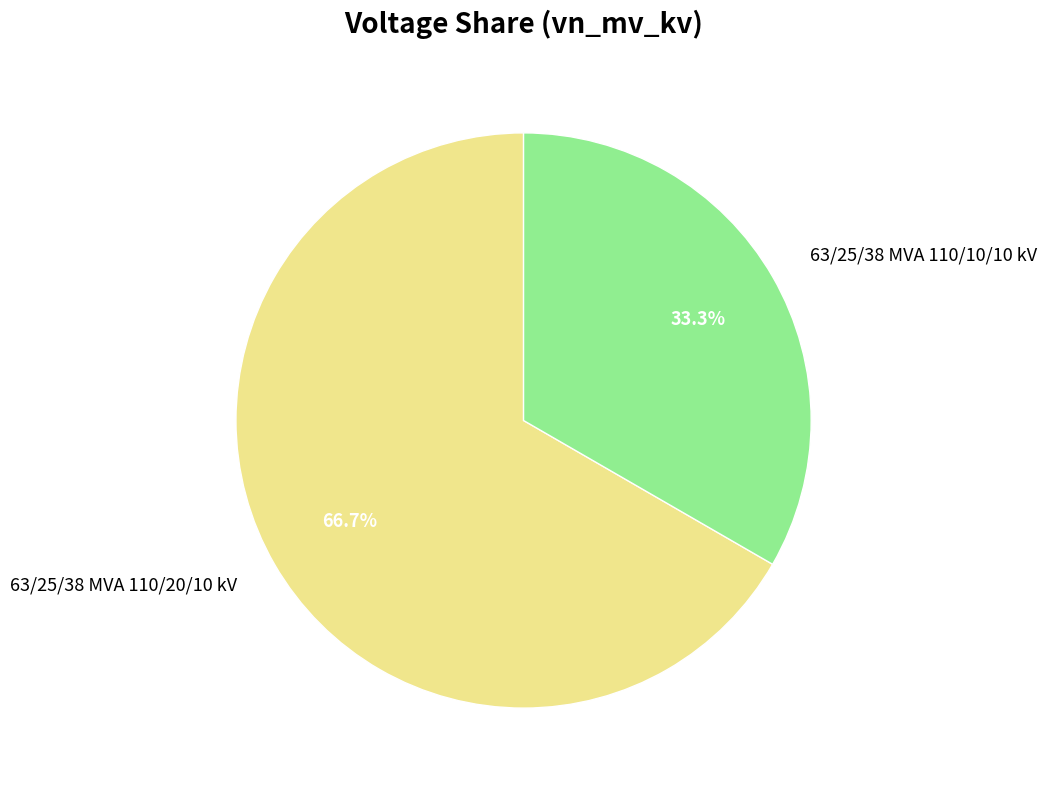

Between 63/25/38 MVA 110/20/10 kV and 63/25/38 MVA 110/10/10 kV, which is larger?

63/25/38 MVA 110/20/10 kV